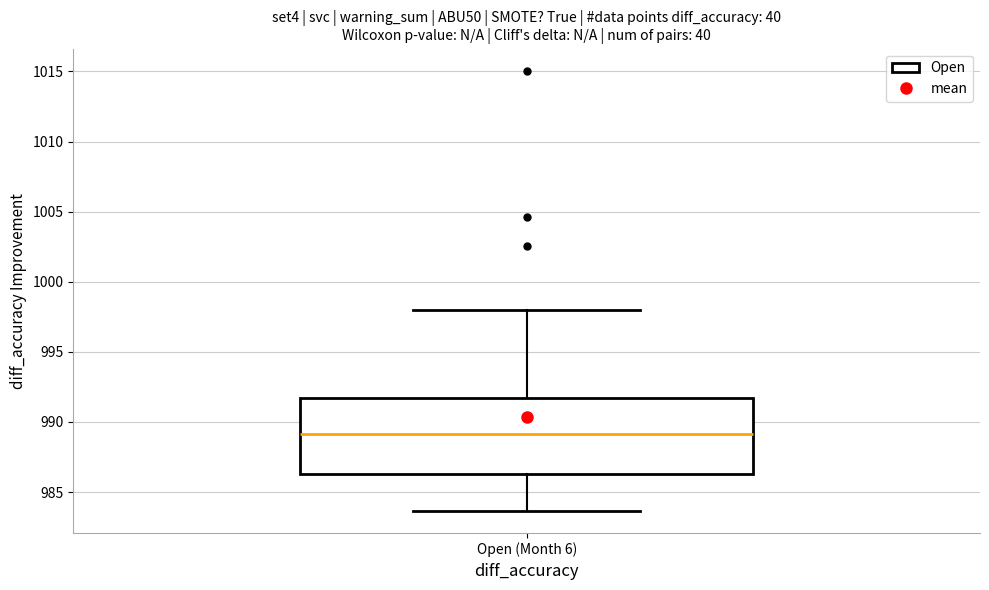

Transcribe this box plot: give where the median line is, the range the box spans, and where the two whiskers end, as read against the y-axis. The values are not printed on the chart, so give them approximately, as read against the axis.

median 989.0, box 986.5 to 991.5, whiskers 983.5 to 998.0